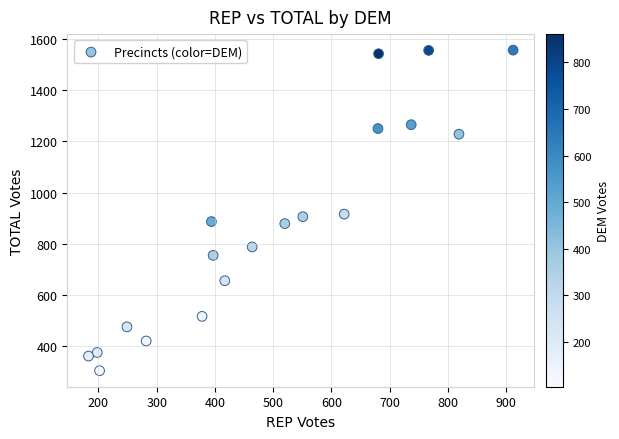

What is the range of Y values (max minus min)?

1251